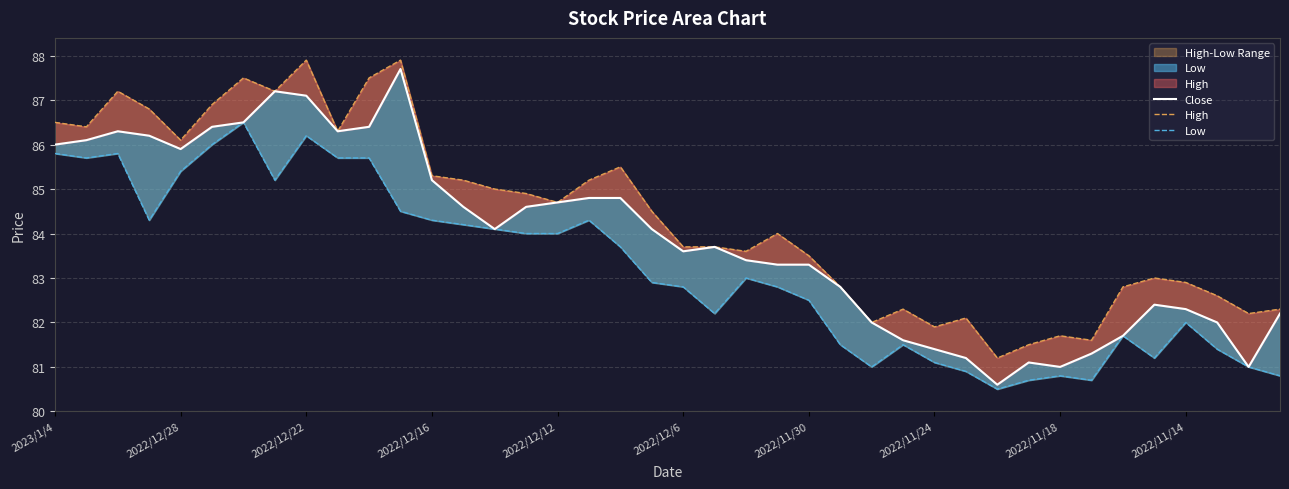

What is the sum of all High values?

3375.9